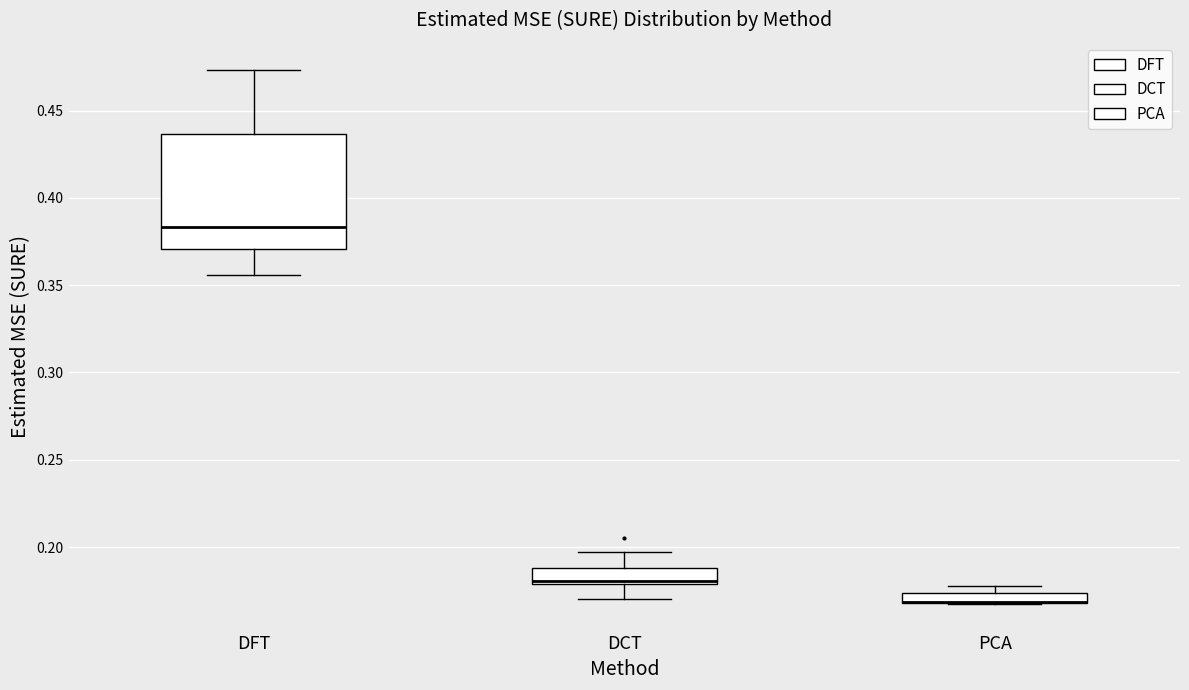

Comparing the boxes themselves (not the whiskers), which one is the tallest?

DFT